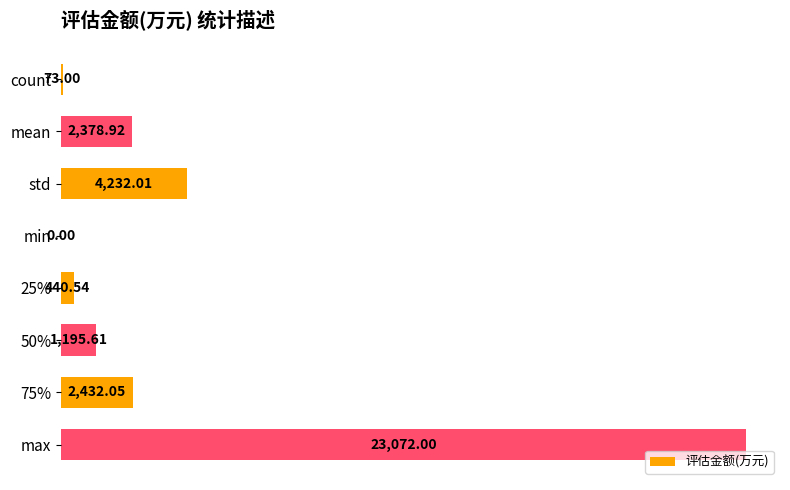

Which has a higher value, 75% or 50%?

75%